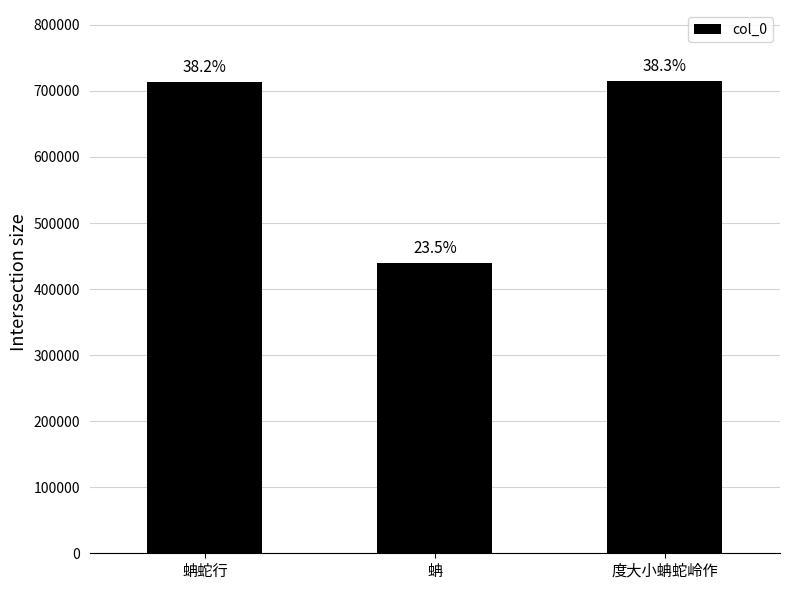

The chart shows a value of 713874 at 蚺蛇行. True or false?

True